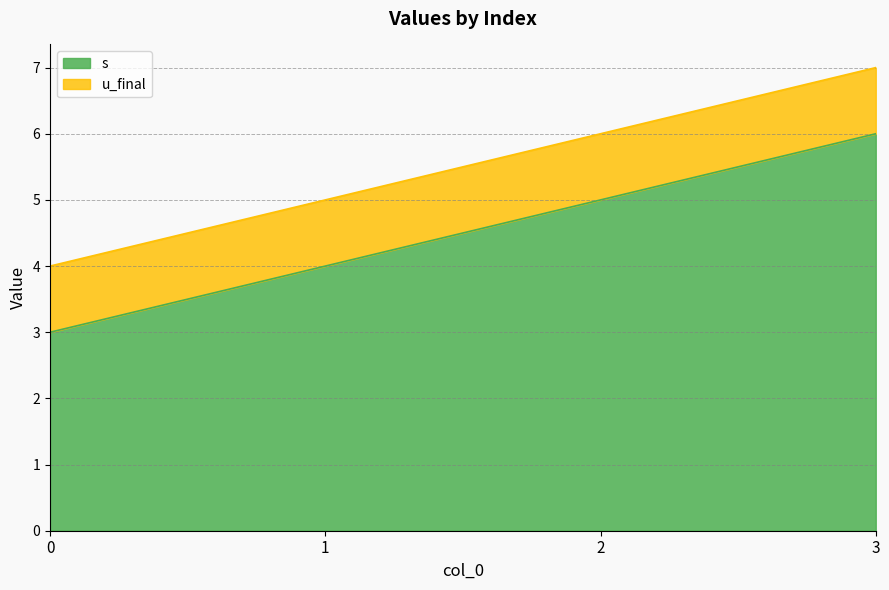

Rank the categories by s value from highest to lowest.

3, 2, 1, 0